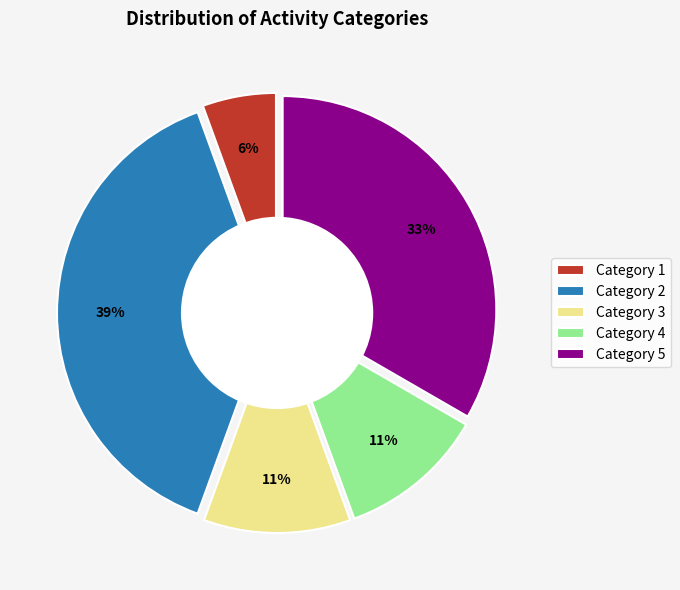

Is there a majority slice in this chart?

No